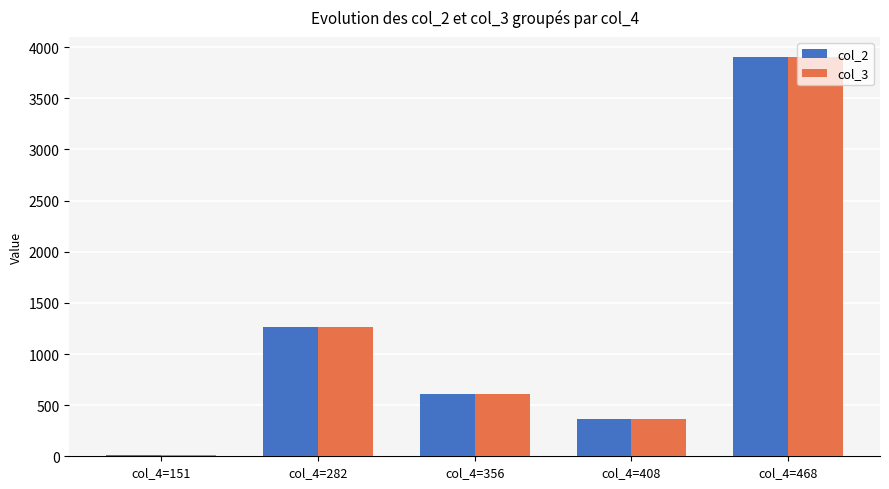

How many groups of bars are there?

5